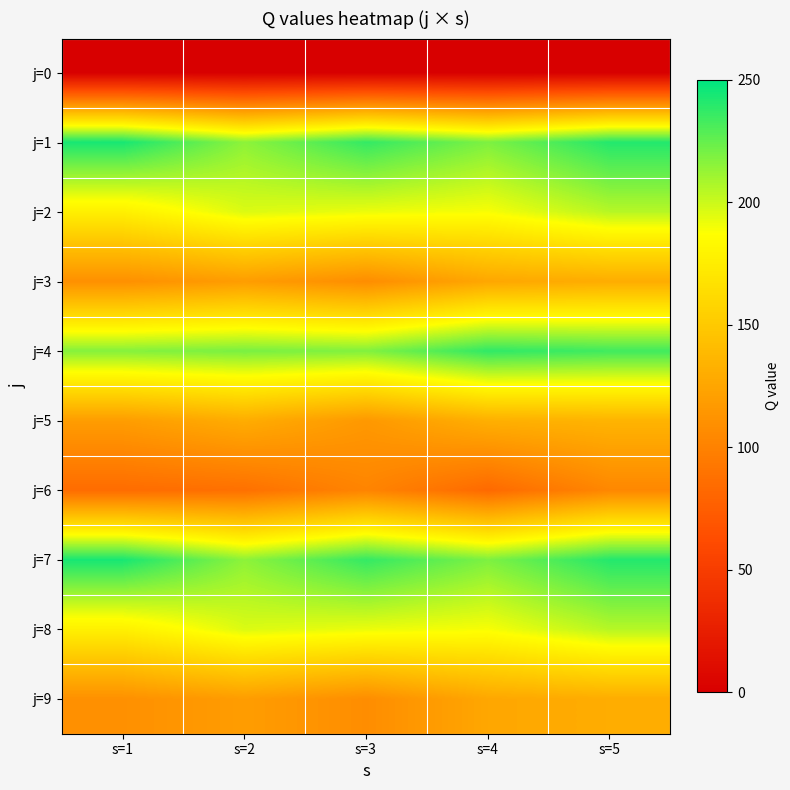

Reading left to right, transcribe all the data shown in this chart.

j=0: s=1=0	s=2=0	s=3=0	s=4=0	s=5=0
j=1: s=1=244	s=2=215	s=3=237	s=4=219	s=5=241
j=2: s=1=177	s=2=196	s=3=192	s=4=189	s=5=205
j=3: s=1=110	s=2=119	s=3=108	s=4=126	s=5=130
j=4: s=1=217	s=2=220	s=3=218	s=4=238	s=5=234
j=5: s=1=119	s=2=130	s=3=116	s=4=132	s=5=135
j=6: s=1=85	s=2=88	s=3=102	s=4=83	s=5=104
j=7: s=1=244	s=2=215	s=3=237	s=4=219	s=5=241
j=8: s=1=177	s=2=196	s=3=192	s=4=189	s=5=205
j=9: s=1=110	s=2=119	s=3=108	s=4=126	s=5=130